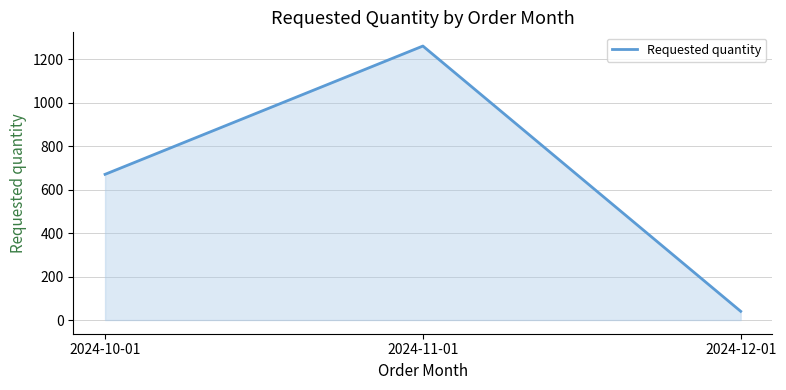

Which label corresponds to the smallest value in the chart?

2024-12-01